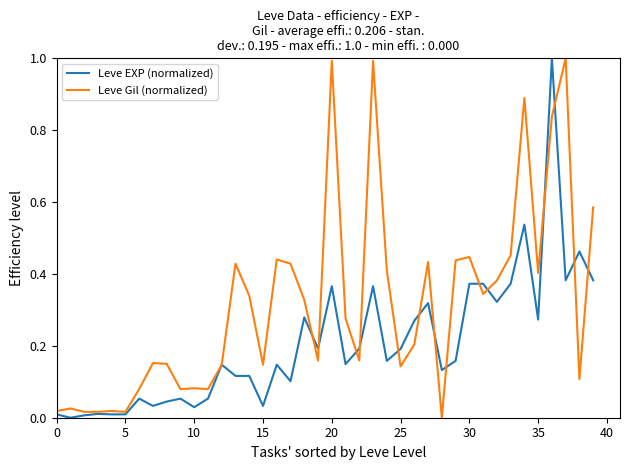

Rank the series by their average value, from highest to lowest.

Leve Gil (normalized), Leve EXP (normalized)